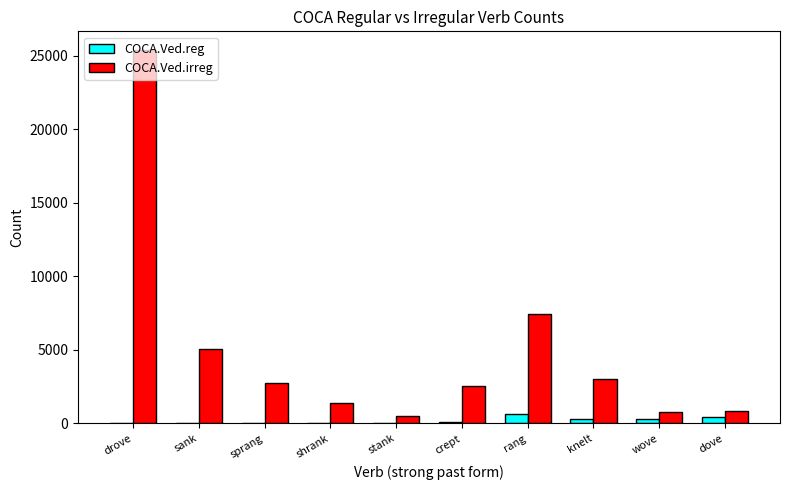

How many series are shown in this chart?

2